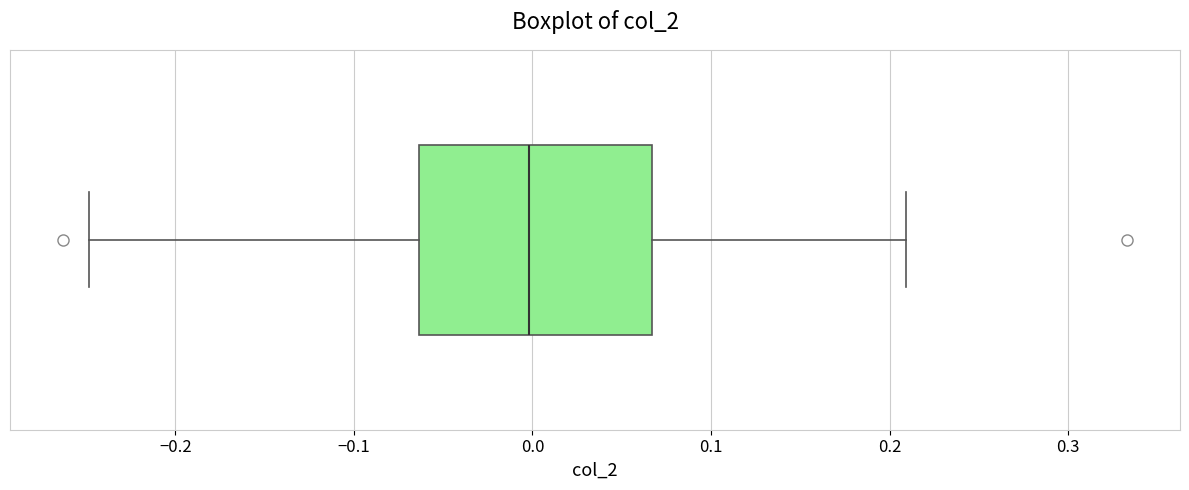

Read this box plot against the x-axis: the position of the median line, the range covered by the box, and the ends of both whiskers. The values are not printed on the chart, so give them approximately, as read against the axis.

median 0.00, box -0.06 to 0.07, whiskers -0.25 to 0.21